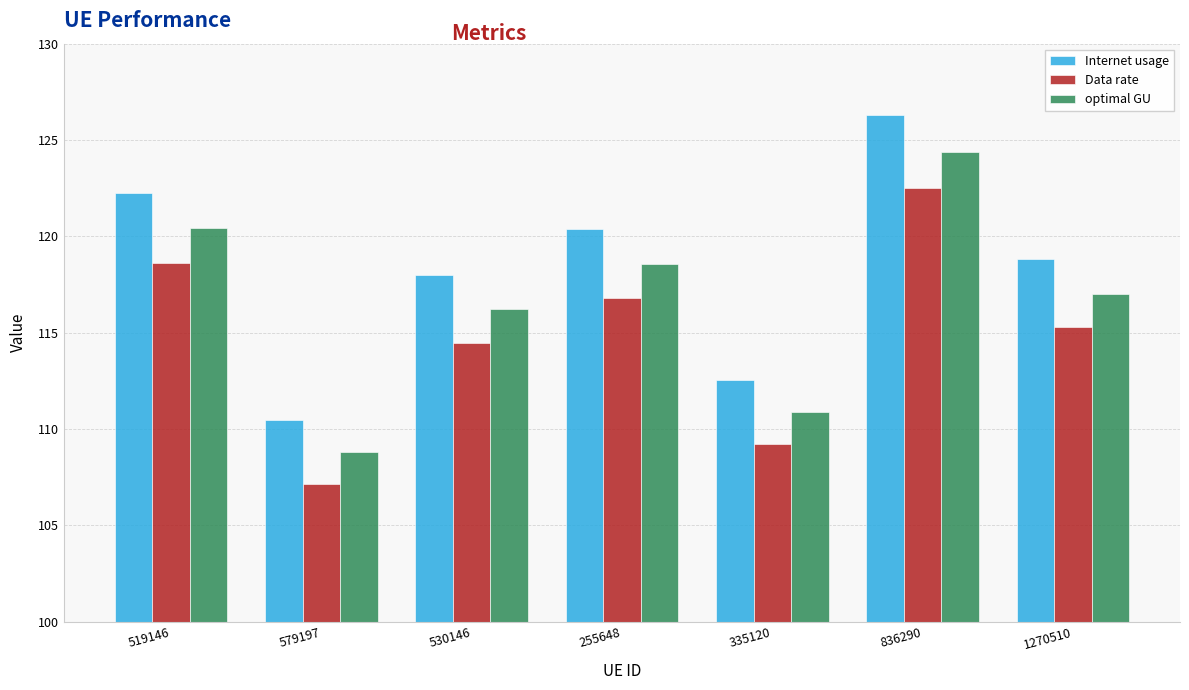

What is the label of the 3rd bar from the right?

335120